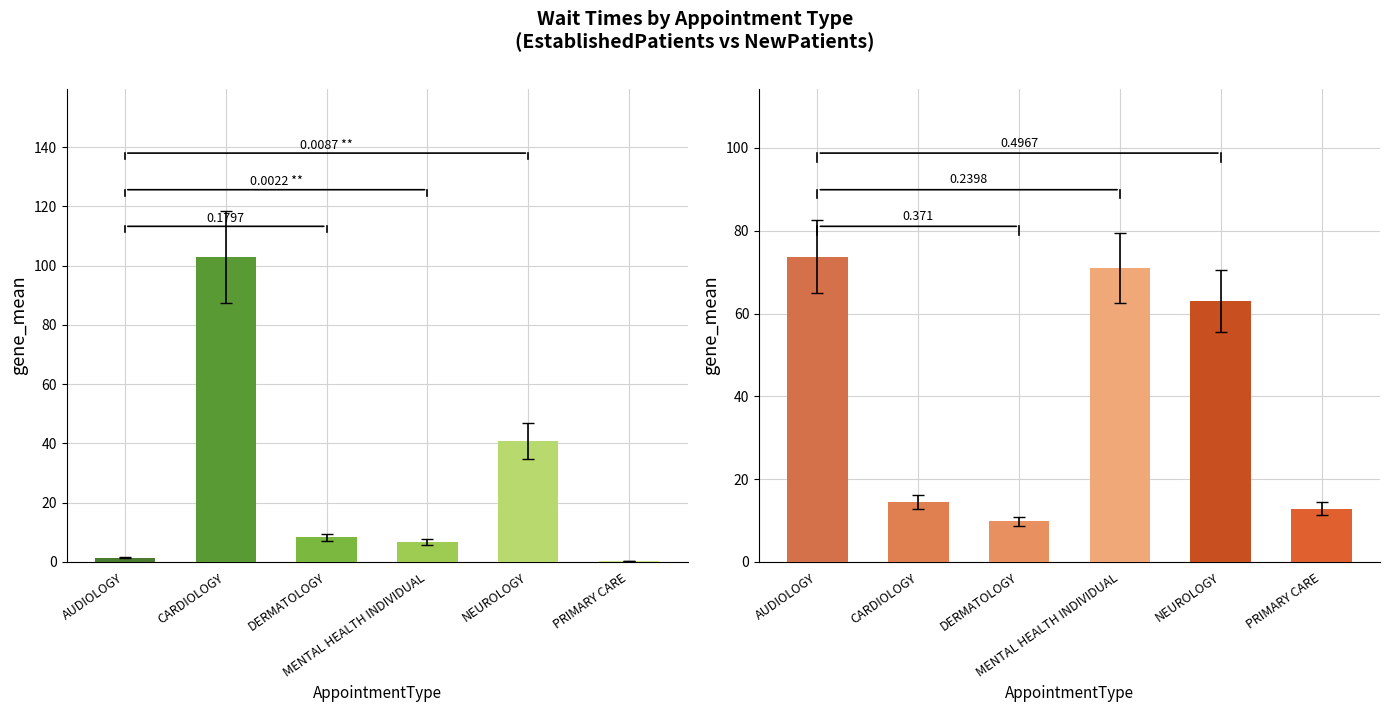

At which category is the sum across all series the highest?

CARDIOLOGY